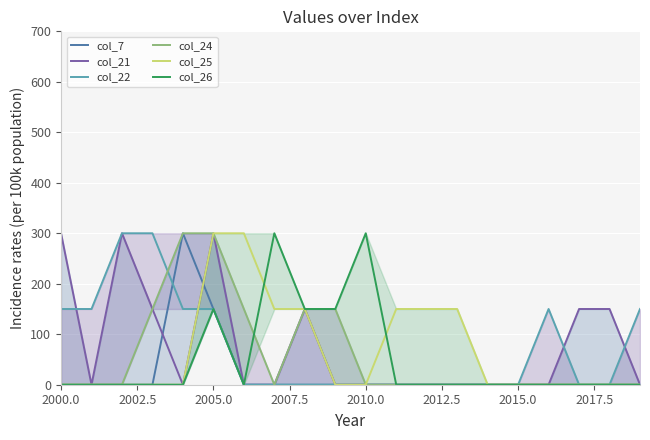

How many intersections are there between col_7 and col_22?

1